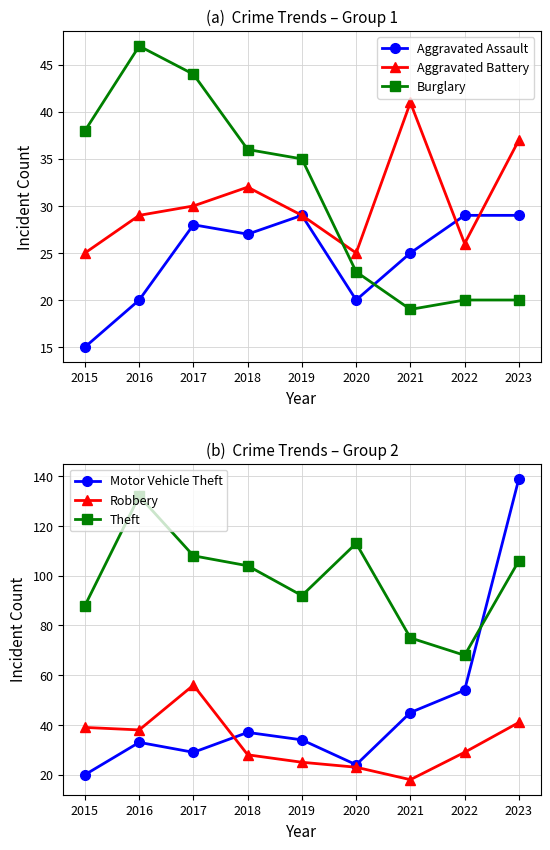

How many data points in Theft are less than 104?

4